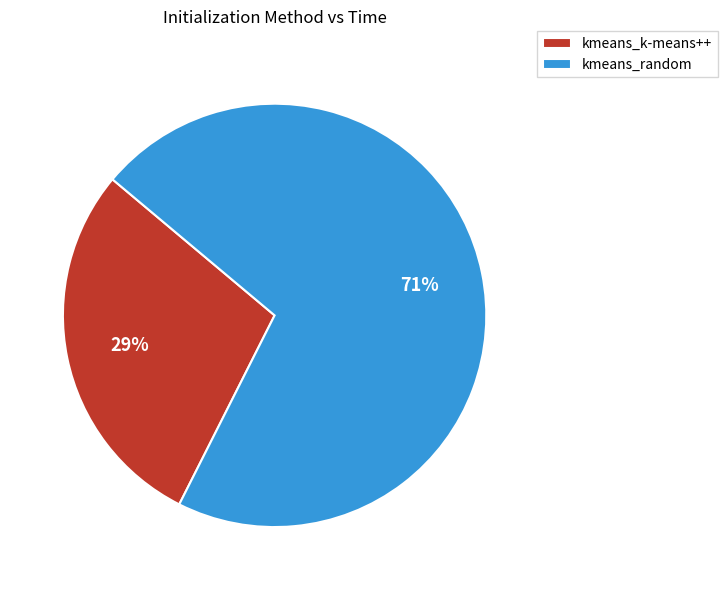

What is the ratio of the value at kmeans_k-means++ to the value at kmeans_random?

0.4